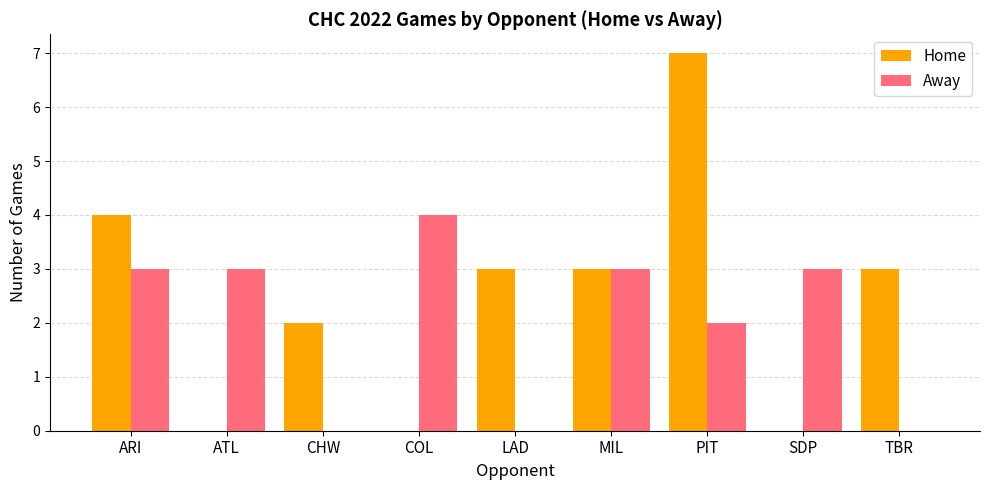

Which category has the highest value across all series?

PIT